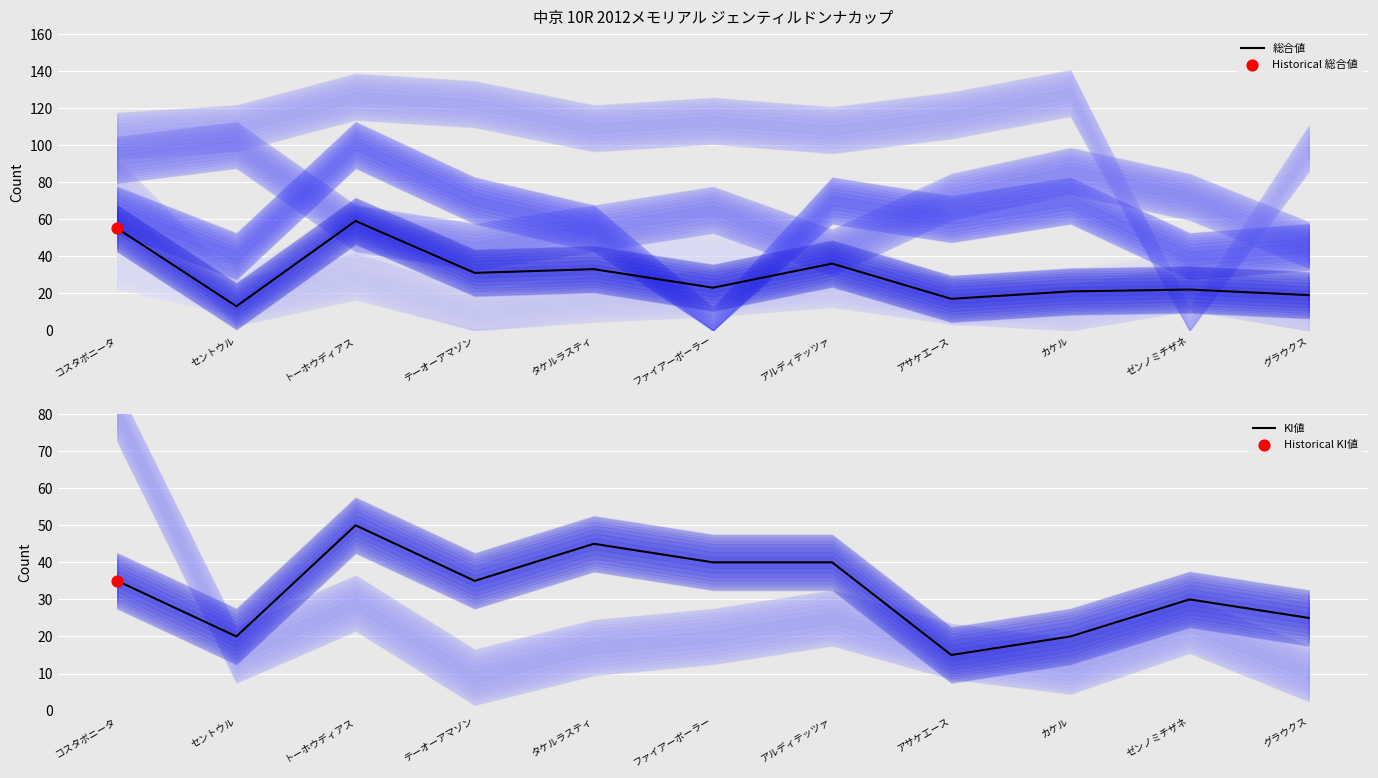

Which series has the largest total across all categories?

KI値